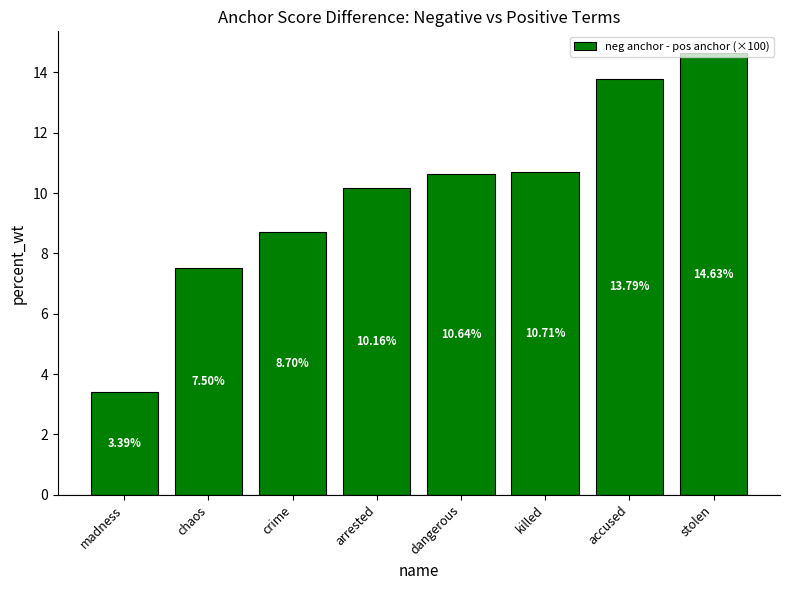

What is the greatest value displayed?

14.6